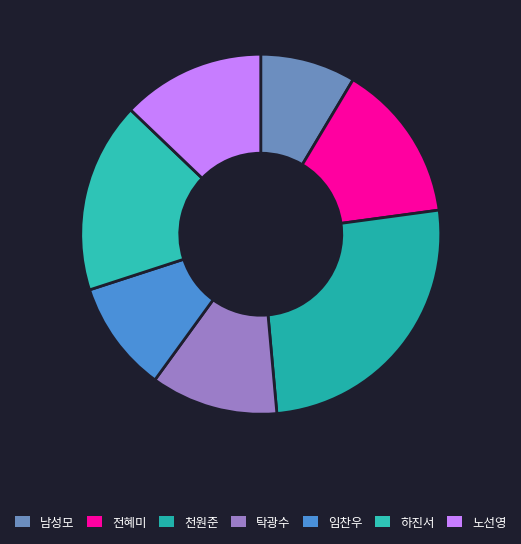

Which has a higher value, 임찬우 or 전혜미?

전혜미